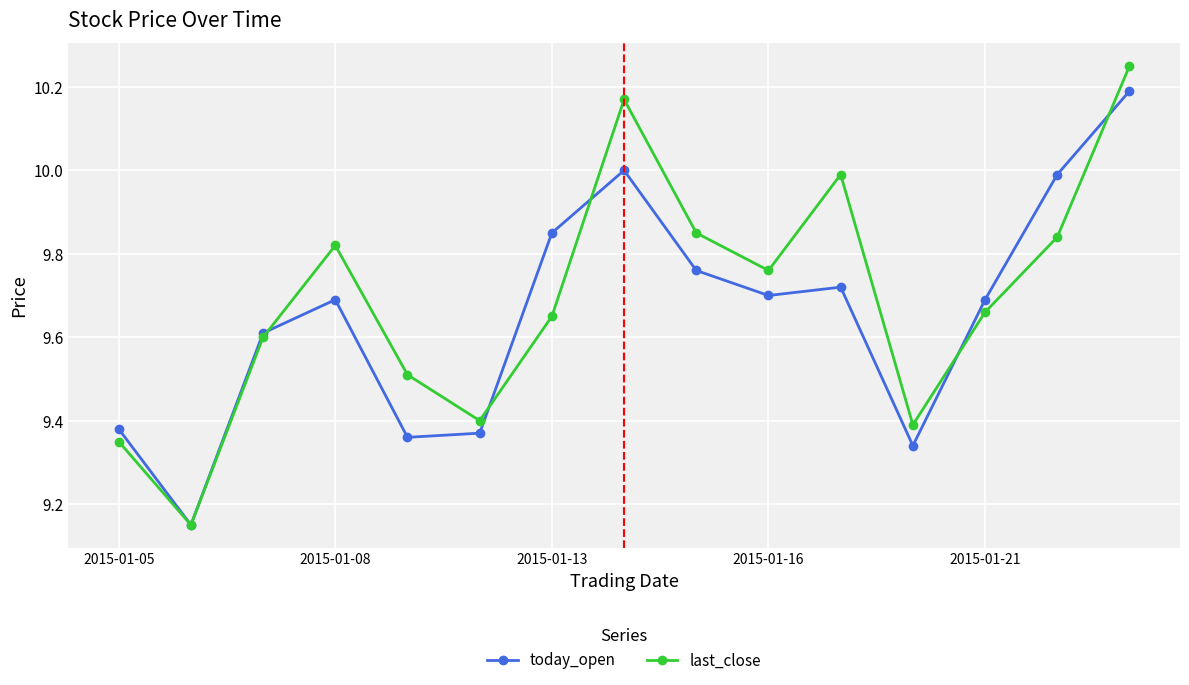

Which series has the widest spread of values?

last_close